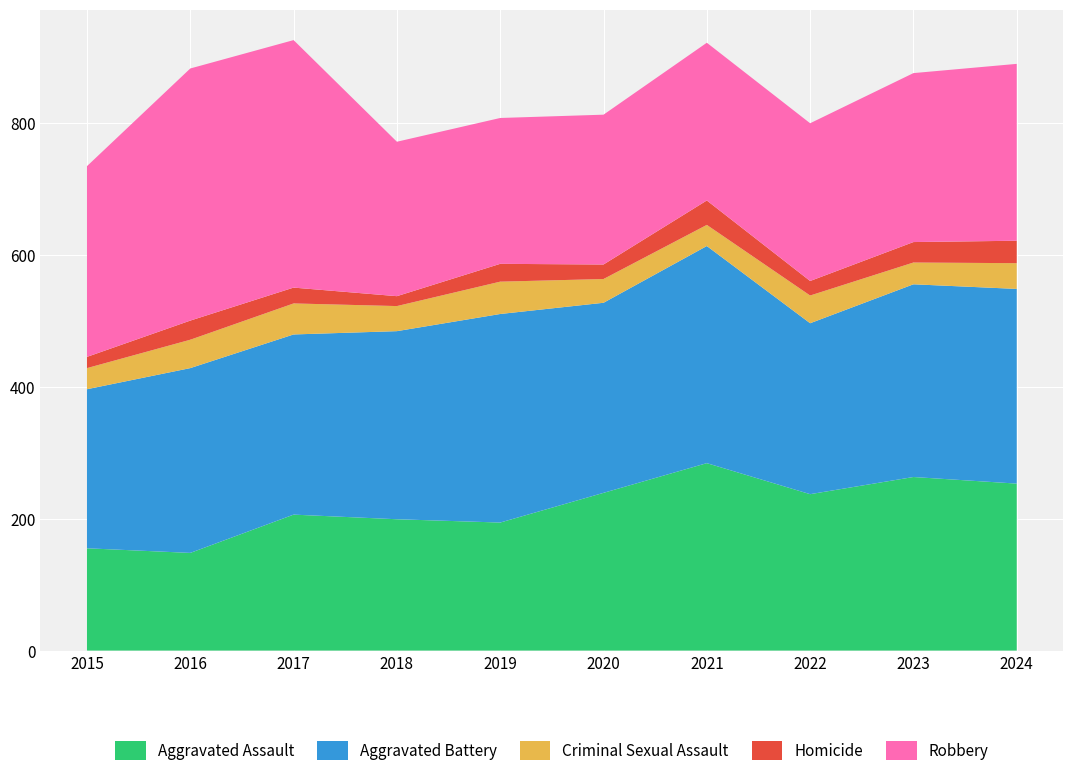

Reading right to left, extract all data points from this chart.

Aggravated Assault: 253	263	237	284	239	194	199	206	148	155
Aggravated Battery: 295	292	259	329	288	316	285	273	280	241
Criminal Sexual Assault: 39	33	42	32	36	49	38	47	43	32
Homicide: 34	31	22	37	22	27	15	24	29	17
Robbery: 268	256	239	239	227	221	234	375	382	289